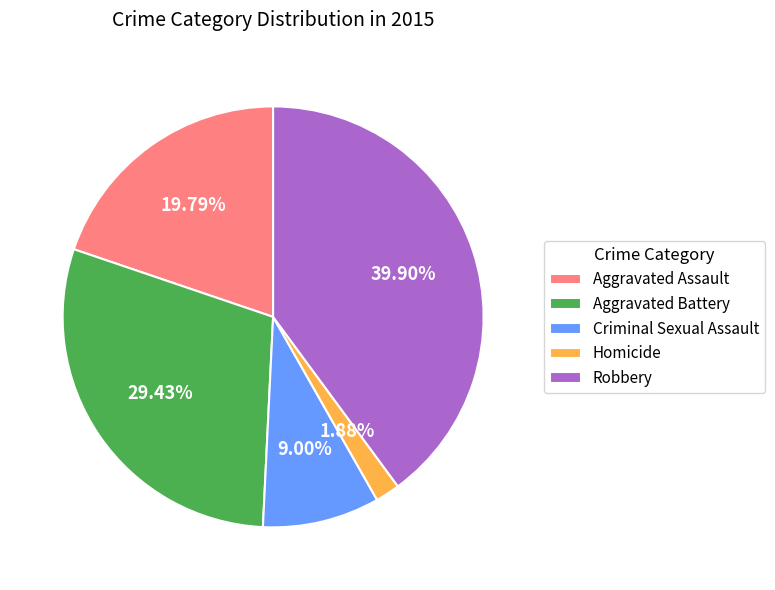

To the nearest percent, what portion does Robbery represent?

40%